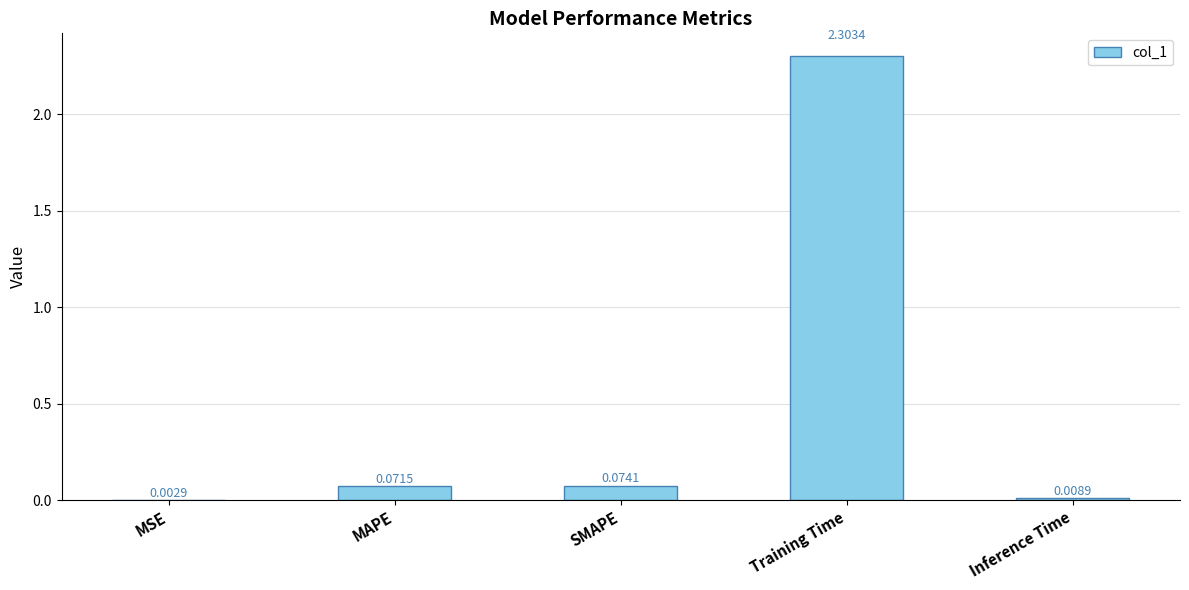

At which category does the chart reach its peak across all series?

Training Time